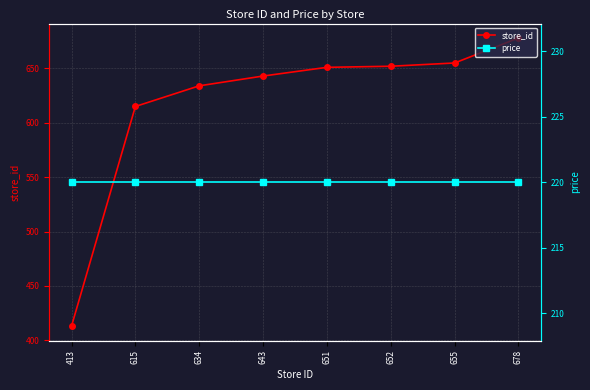

True or false: price and store_id intersect in this chart.

False